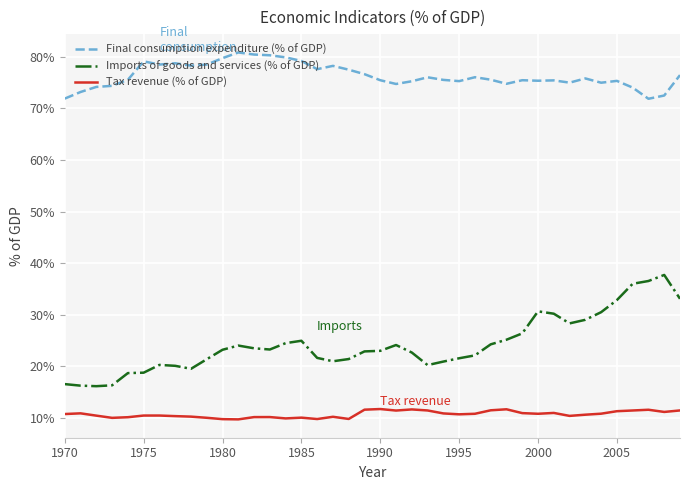

How many series are shown in this chart?

3